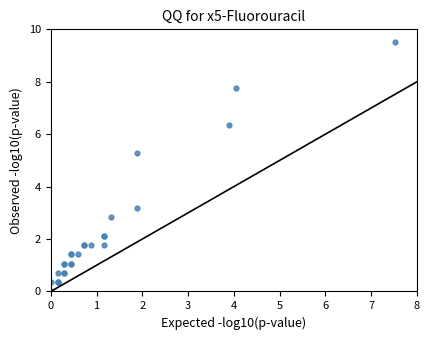

What Y value in the scatter plot is closest to 4?

3.2